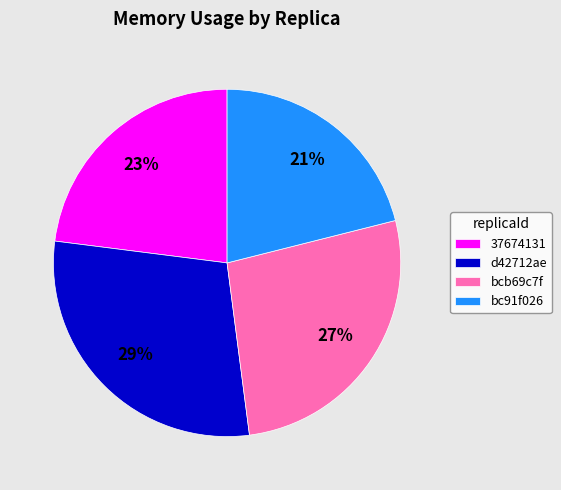

Does any single category account for the majority?

No